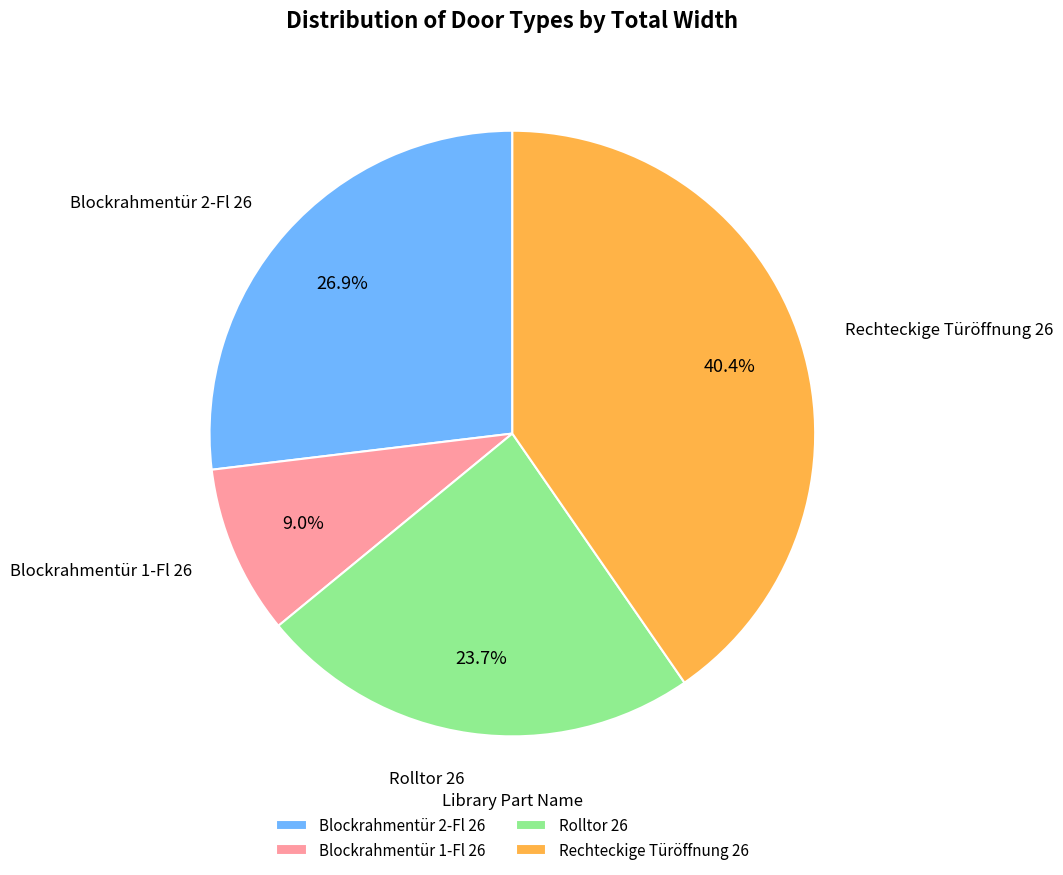

Which slice is the largest?

Rechteckige Türöffnung 26